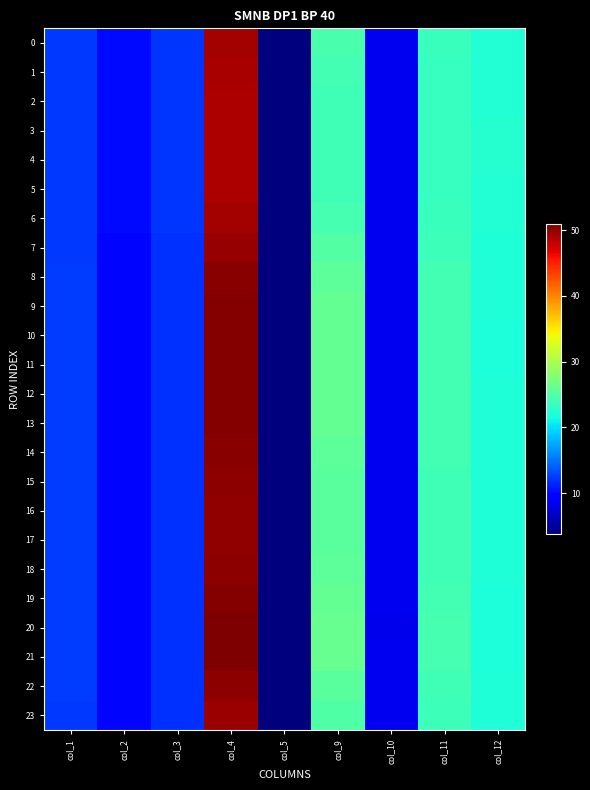

At which category does the chart reach its peak across all series?

col_4